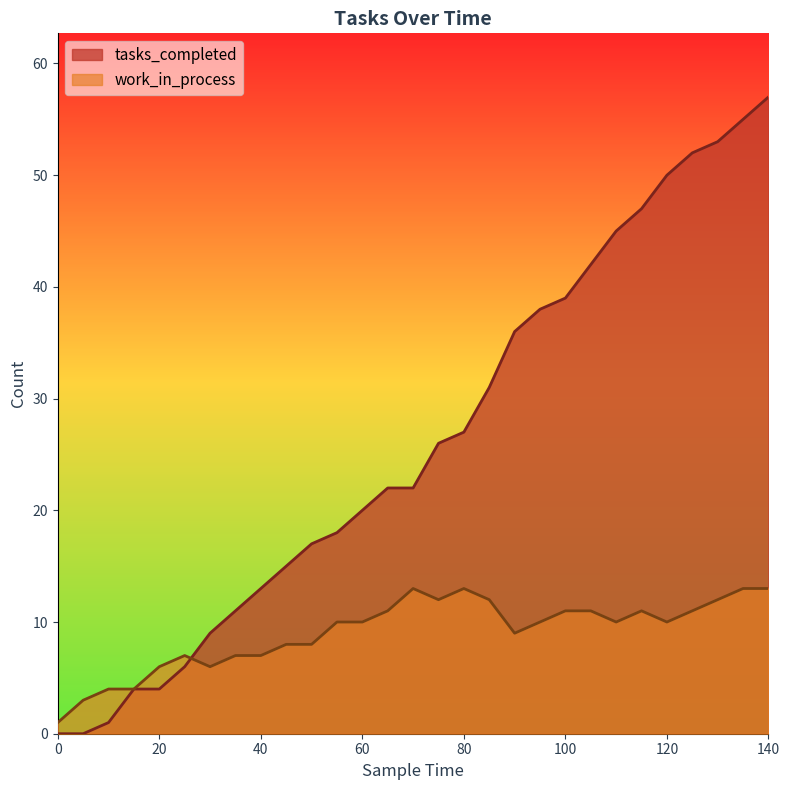

True or false: tasks_completed has more than 2 interior local peaks.

False